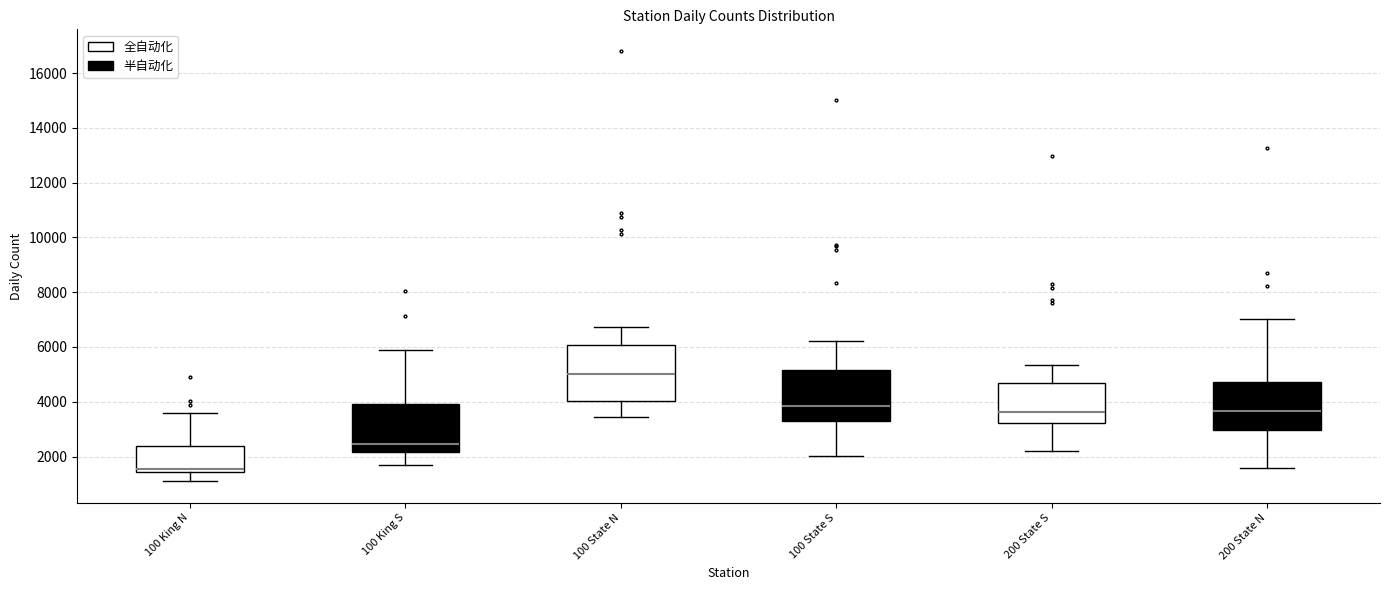

Reading left to right, read every box against the y-axis: the position of its median line, the range the box covers, and the ends of its whiskers. The values are not printed on the chart, so give them approximately, as read against the axis.

100 King N: median 1600, box 1400 to 2400, whiskers 1000 to 3600
100 King S: median 2400, box 2200 to 4000, whiskers 1600 to 6000
100 State N: median 5000, box 4000 to 6000, whiskers 3400 to 6800
100 State S: median 3800, box 3400 to 5200, whiskers 2000 to 6200
200 State S: median 3600, box 3200 to 4600, whiskers 2200 to 5400
200 State N: median 3600, box 3000 to 4800, whiskers 1600 to 7000